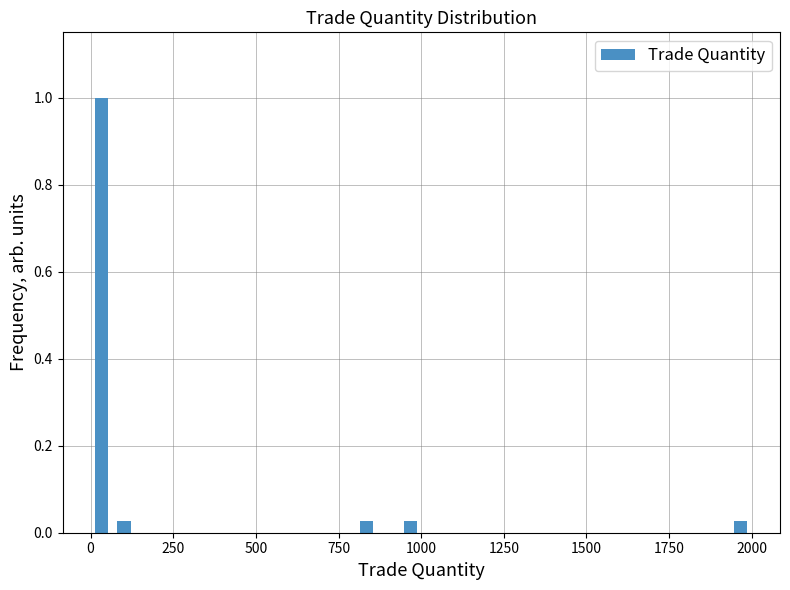

Around what value on the x-axis is the tallest bar? Give the approximate position of its centre, as read against the axis.

50